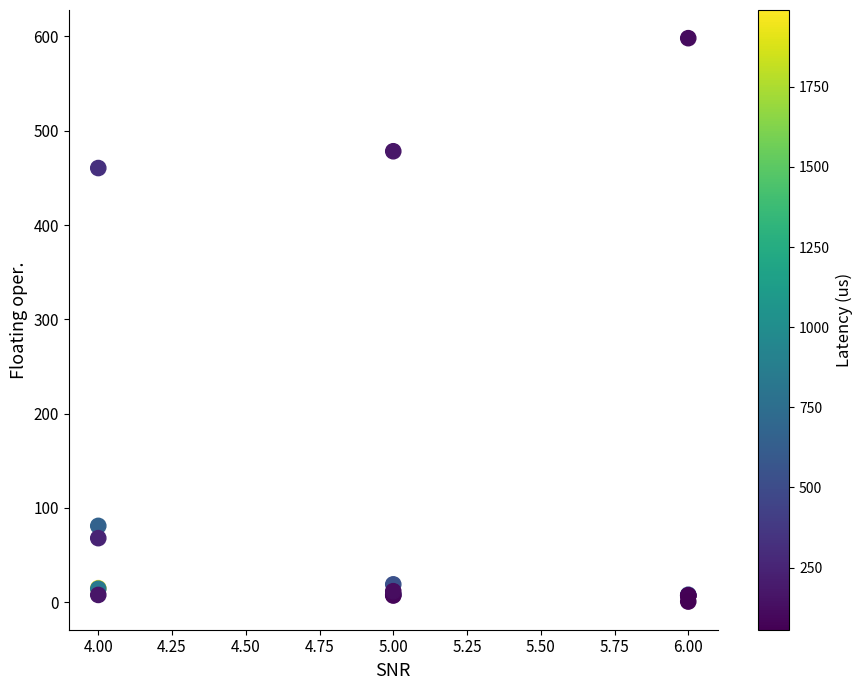

What Y value in the scatter plot is closest to 299?

460.4